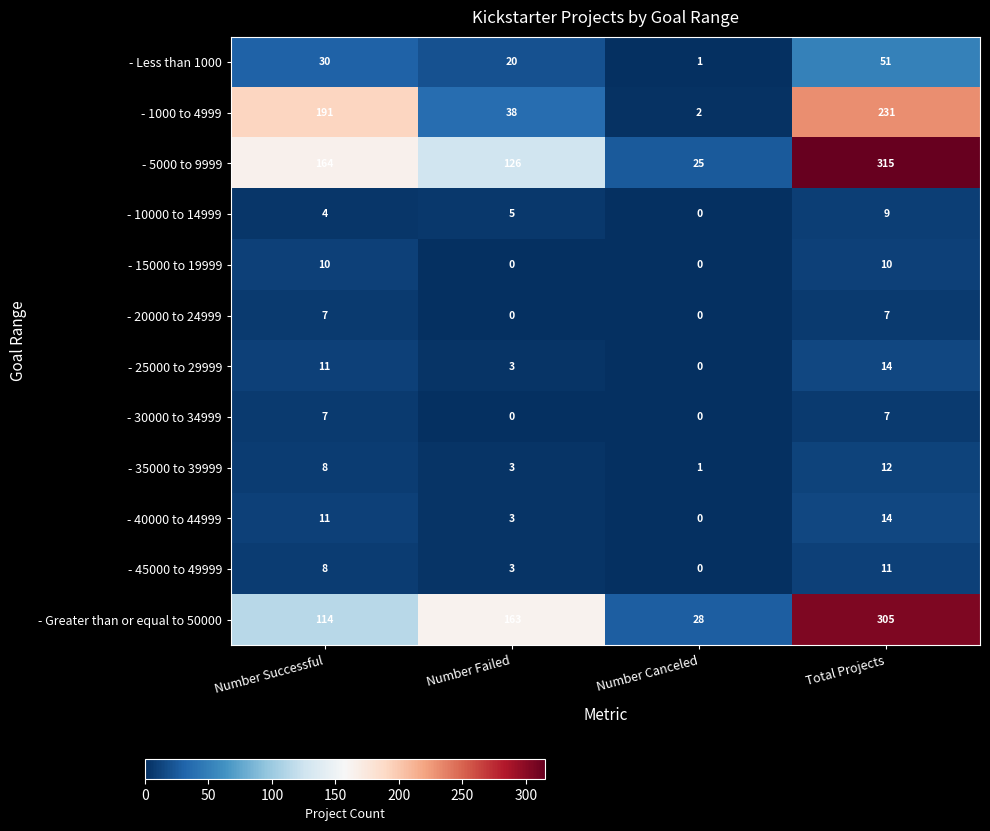

True or false: - 10000 to 14999 has a value of 0 at Number Canceled.

True